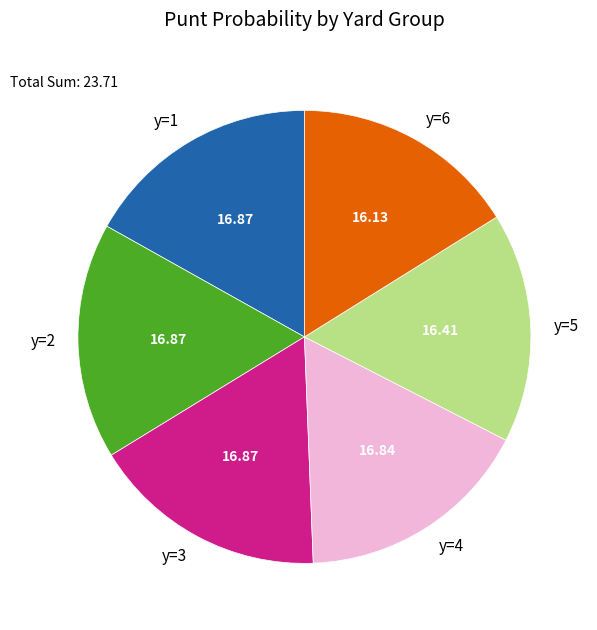

Does any single category account for the majority?

No